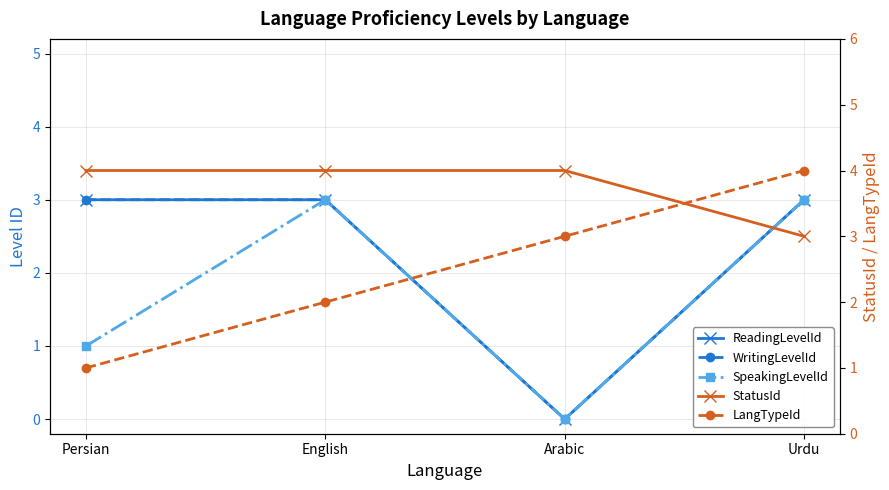

Between English and Urdu, which is larger?

English